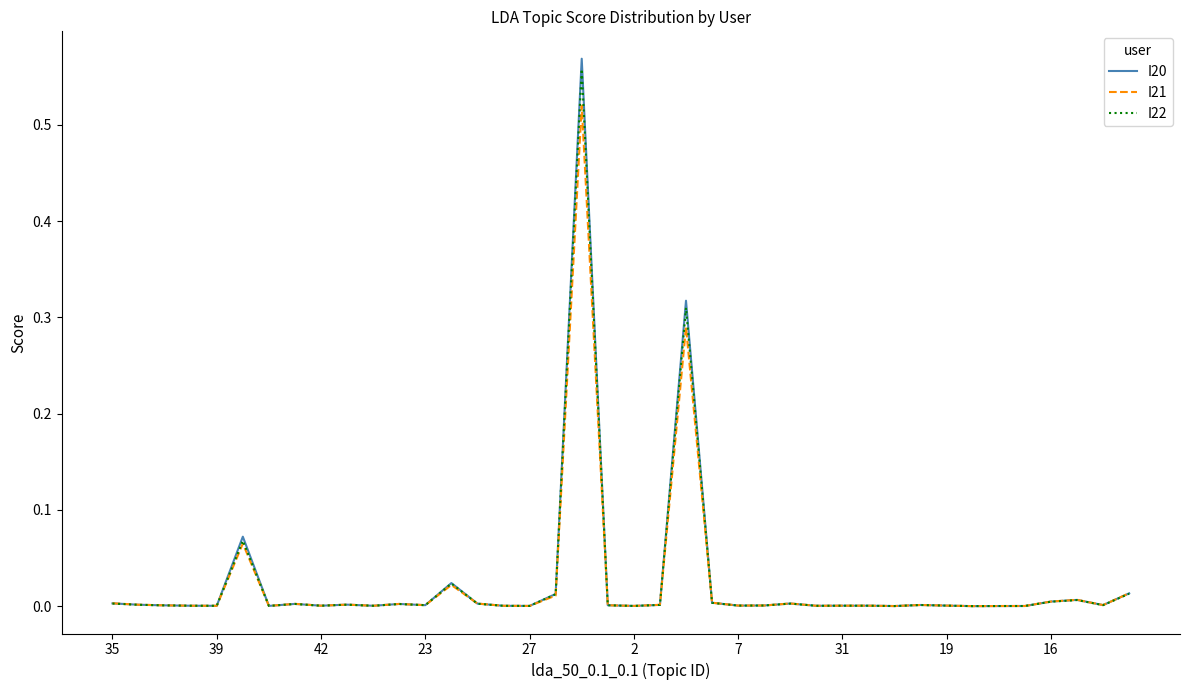

List the series in order of their overall mean, lowest first.

I21, I22, I20